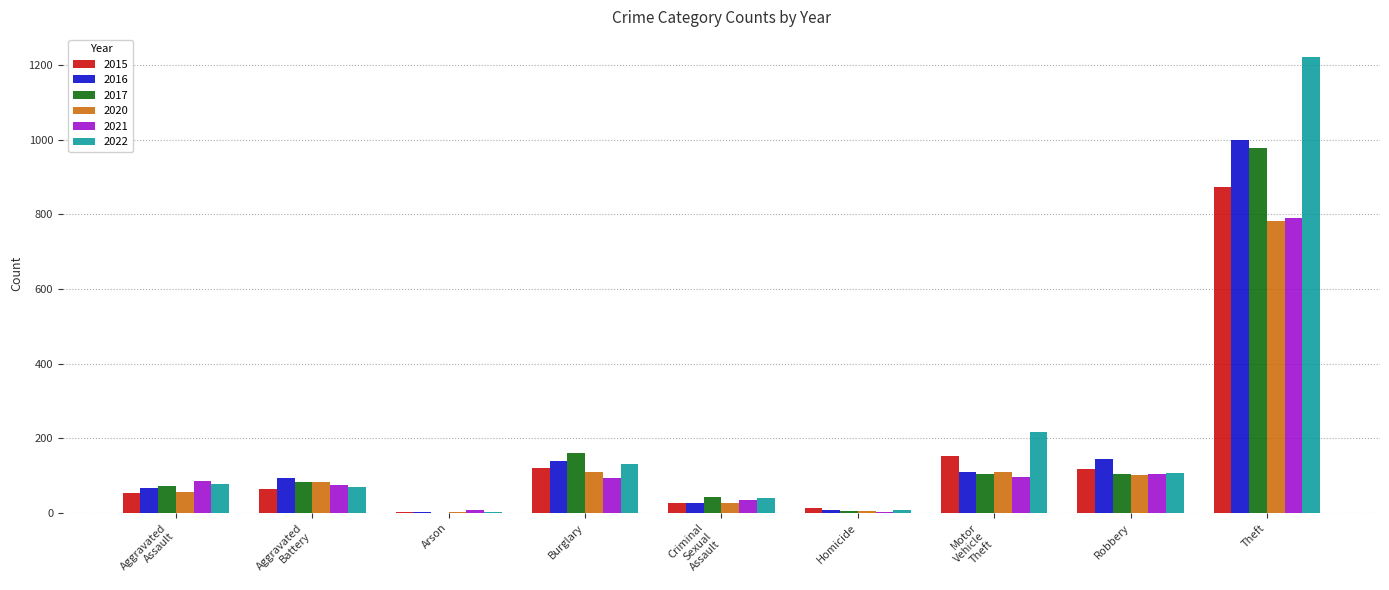

Where is 2016 nearest to the value 500?

Robbery